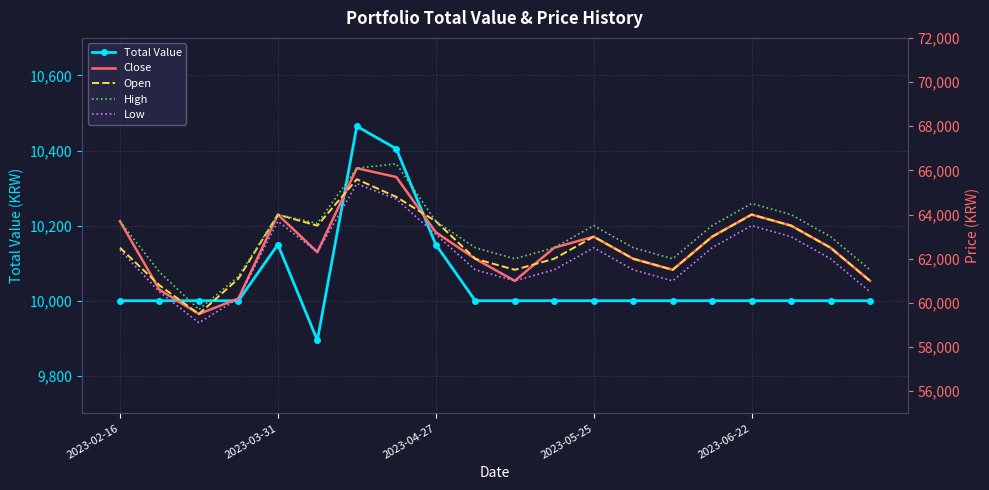

What position from the right is 9?

11